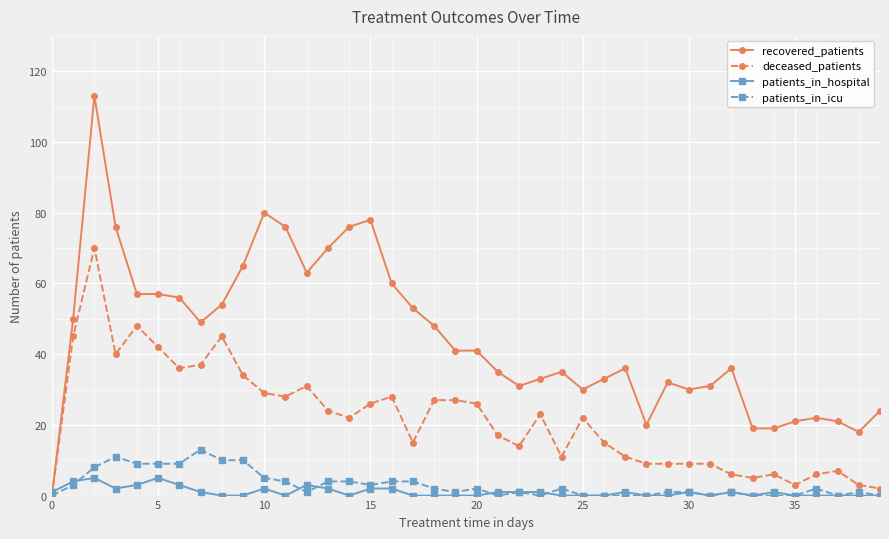

Which series has the widest spread of values?

recovered_patients